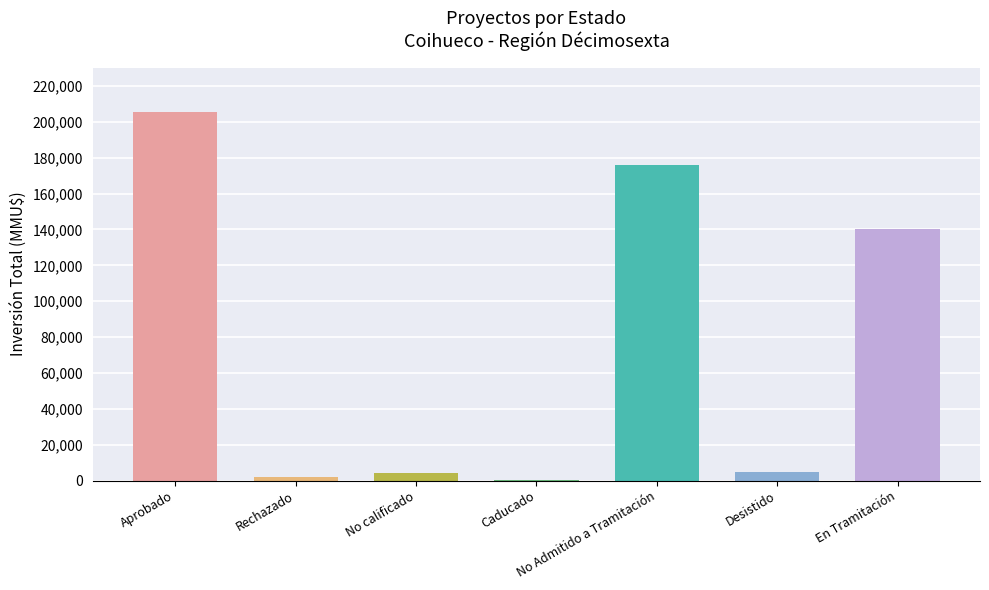

What is the greatest value displayed?

205507